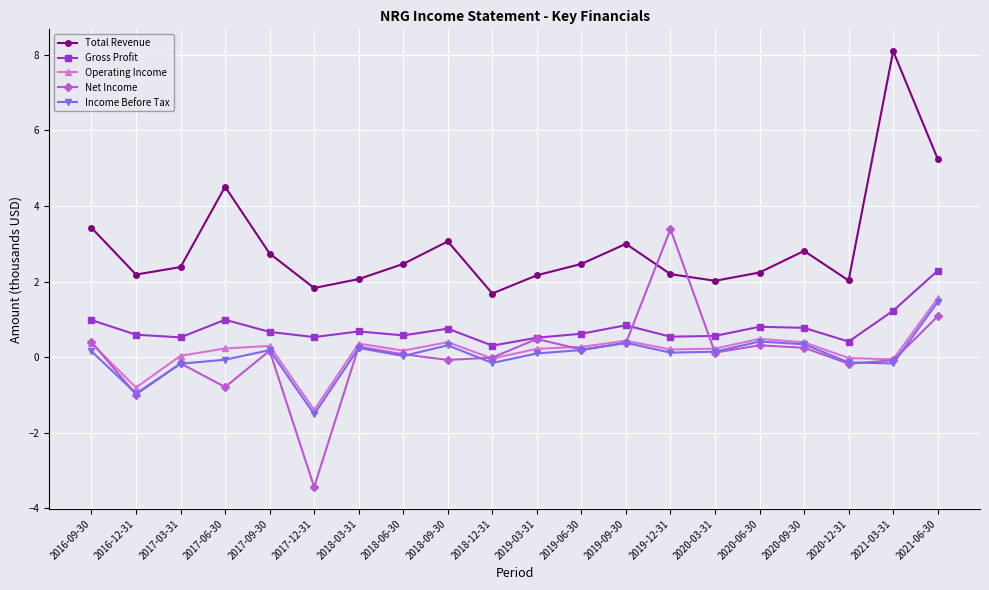

True or false: Operating Income and Gross Profit cross at least once.

False